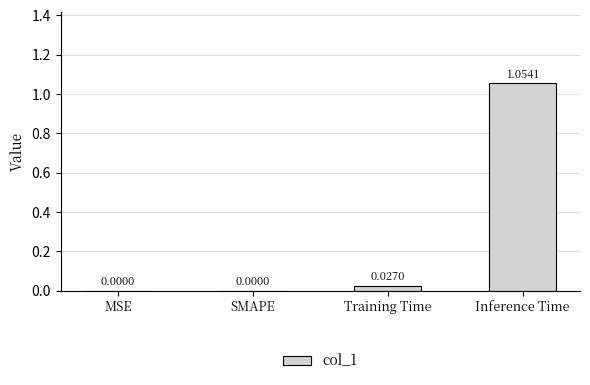

Between Inference Time and MSE, which is larger?

Inference Time